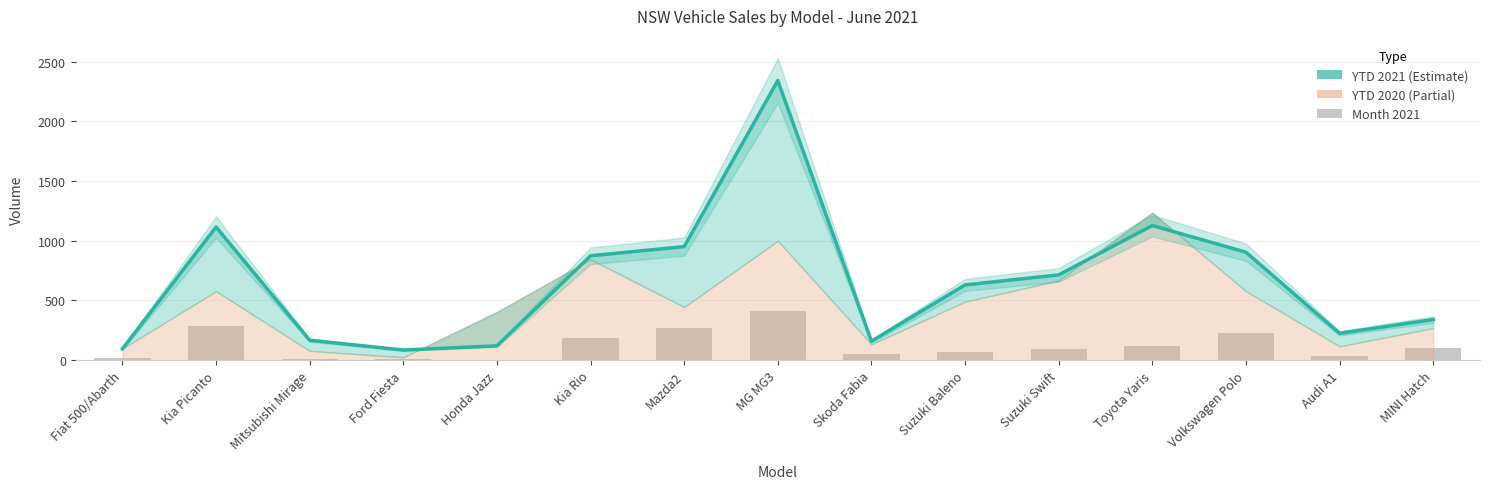

Read the value at MINI Hatch, to the nearest 10.

100